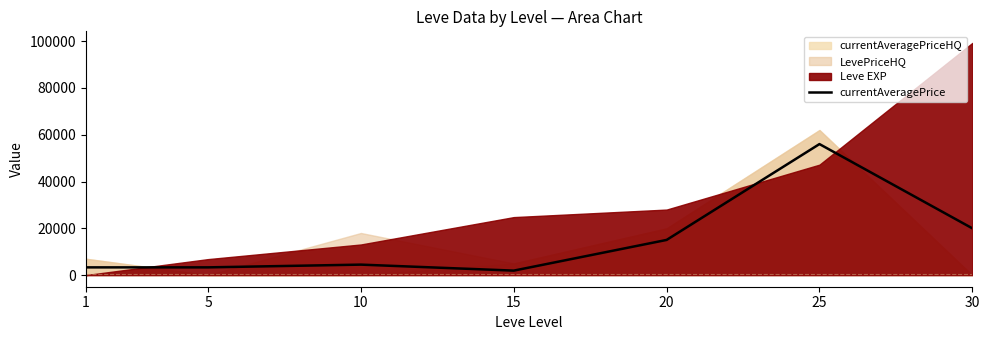

Where is the data nearest to the value 28960?

30